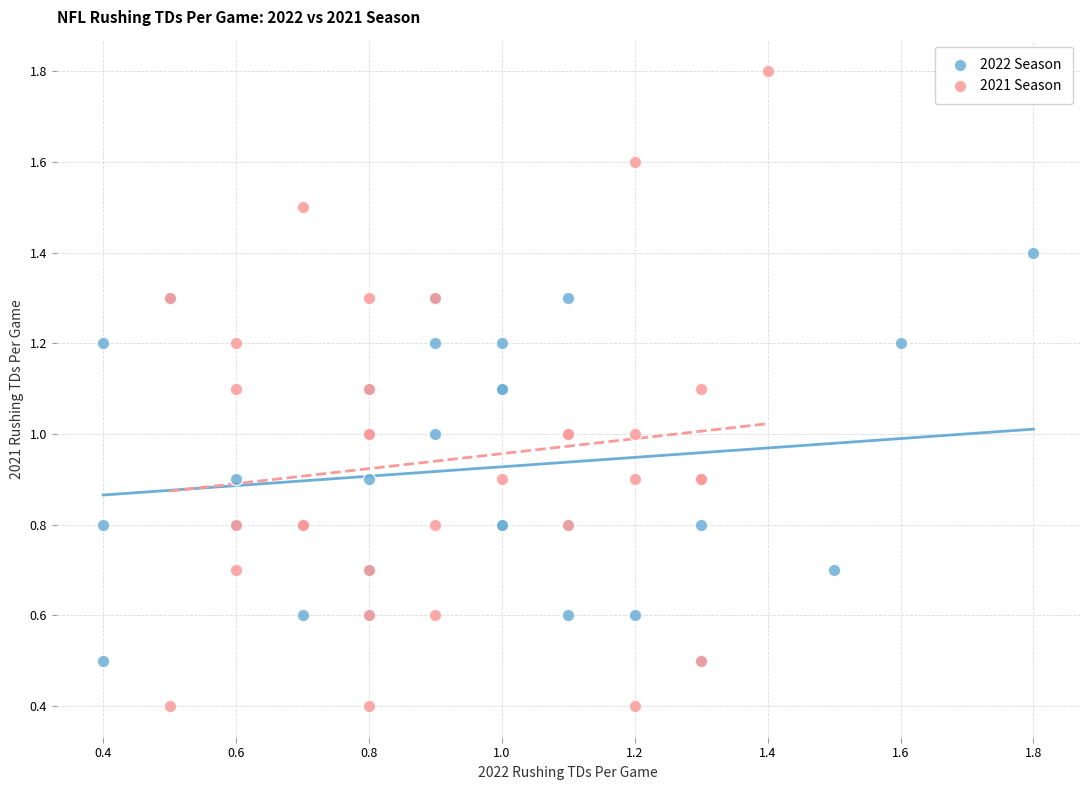

Which series reaches the minimum Y coordinate?

2021 Season